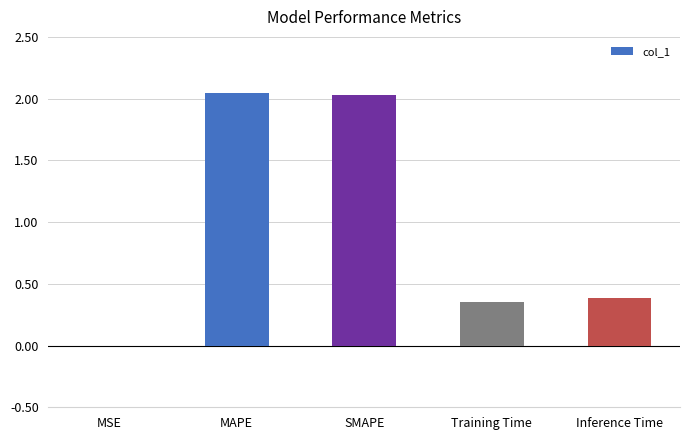

Is it true that the value at Inference Time is 0.4?

True